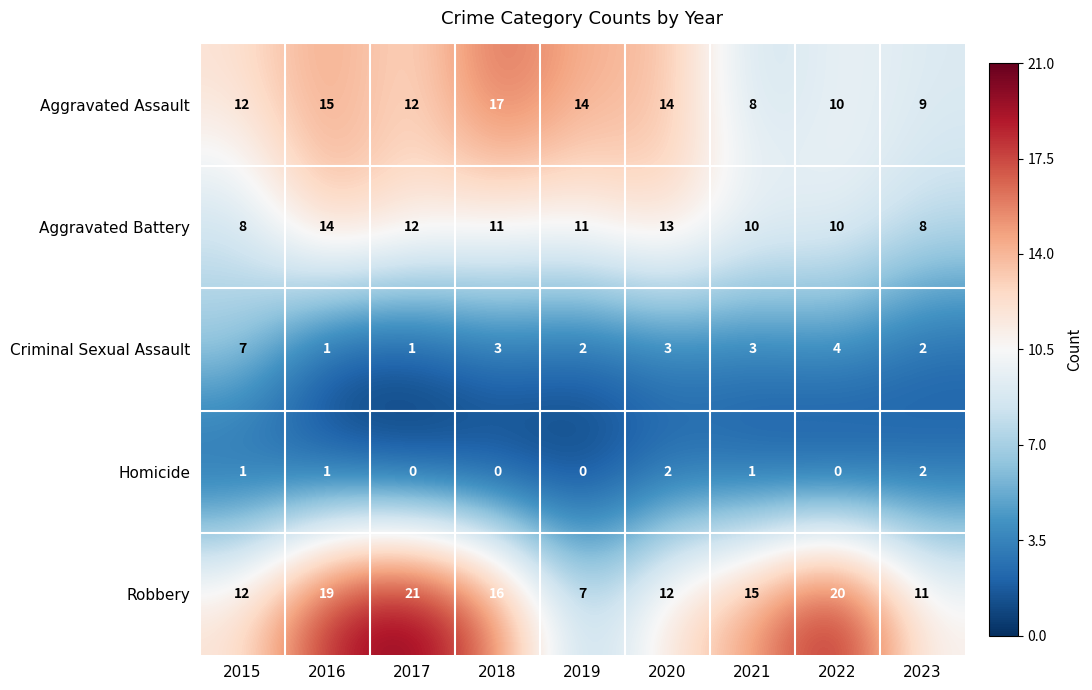

Rank the series by their maximum value, from highest to lowest.

Robbery, Aggravated Assault, Aggravated Battery, Criminal Sexual Assault, Homicide